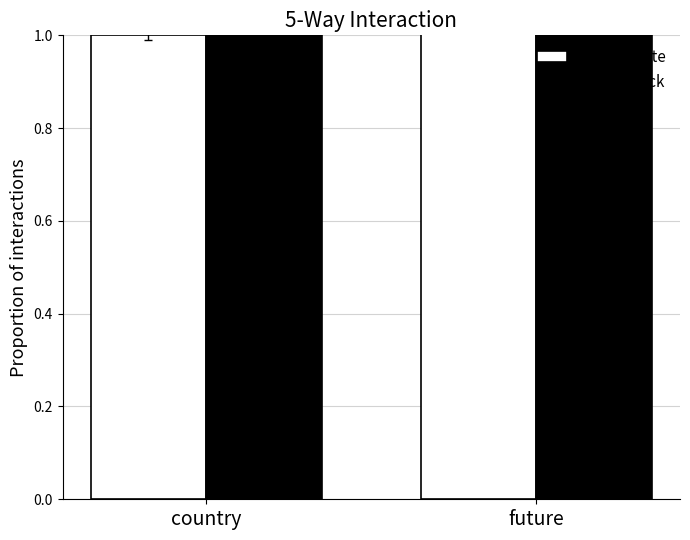

What position from the right is future?

1